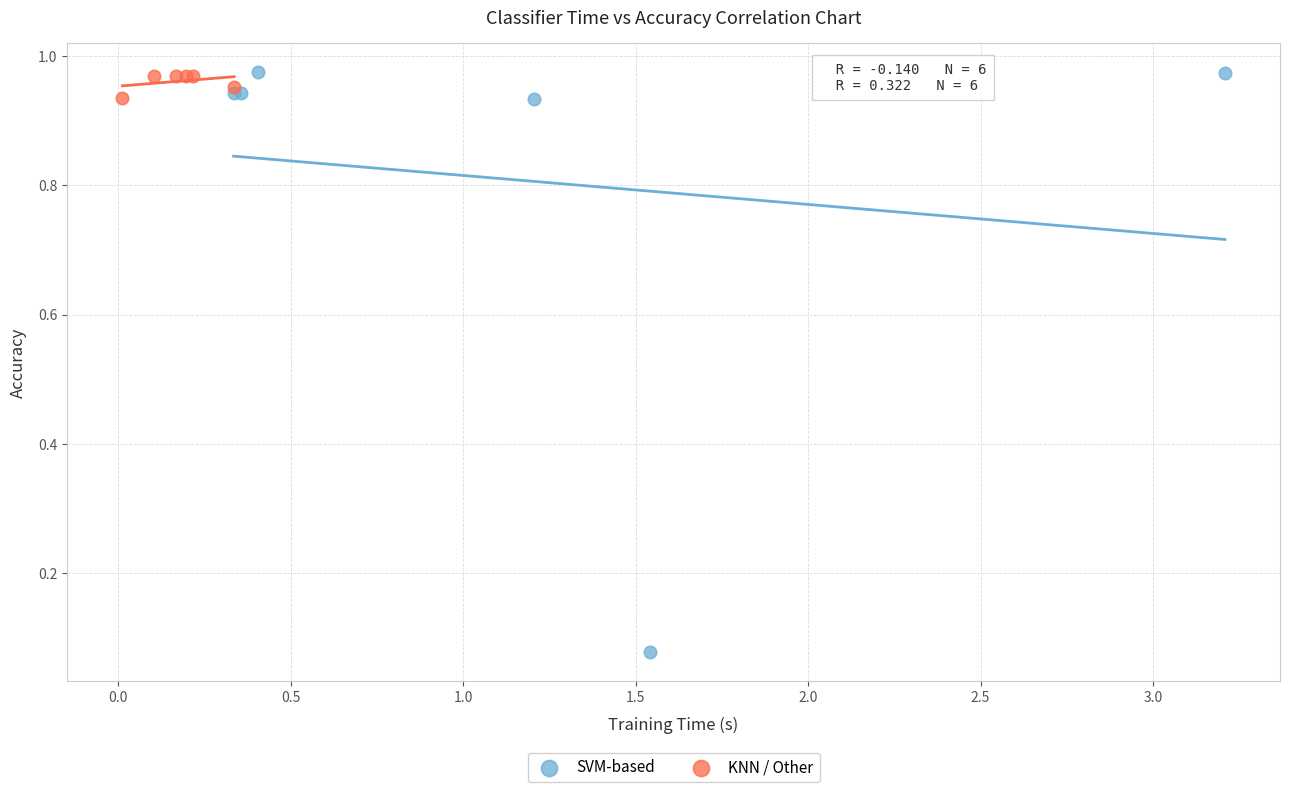

Which series contains the lowest Y value?

SVM-based